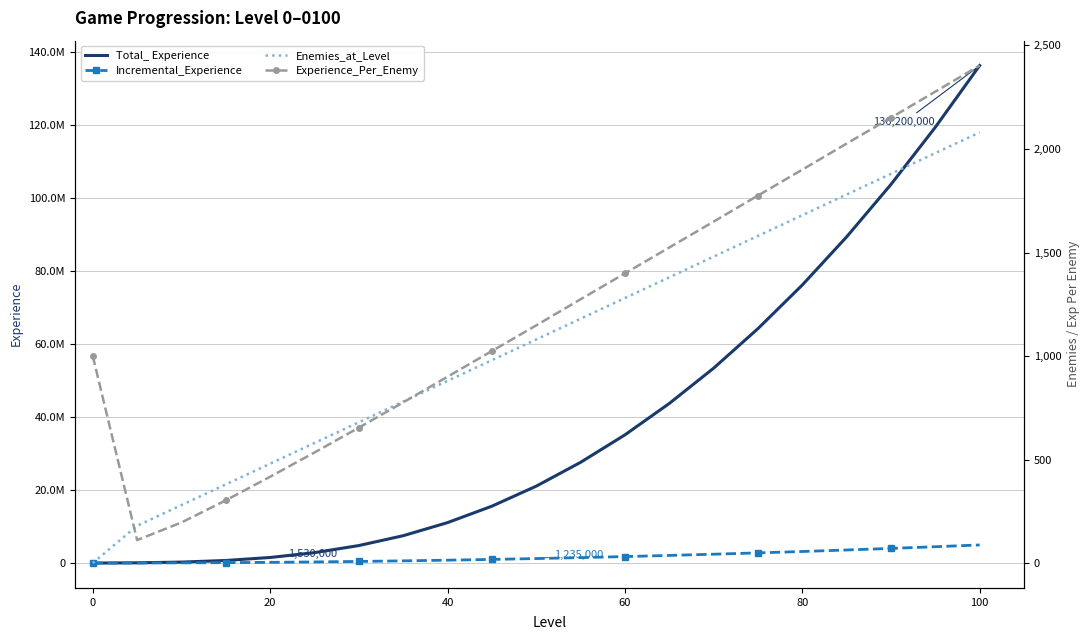

What are all the series names shown in the legend?

Total_ Experience, Incremental_Experience, Enemies_at_Level, Experience_Per_Enemy